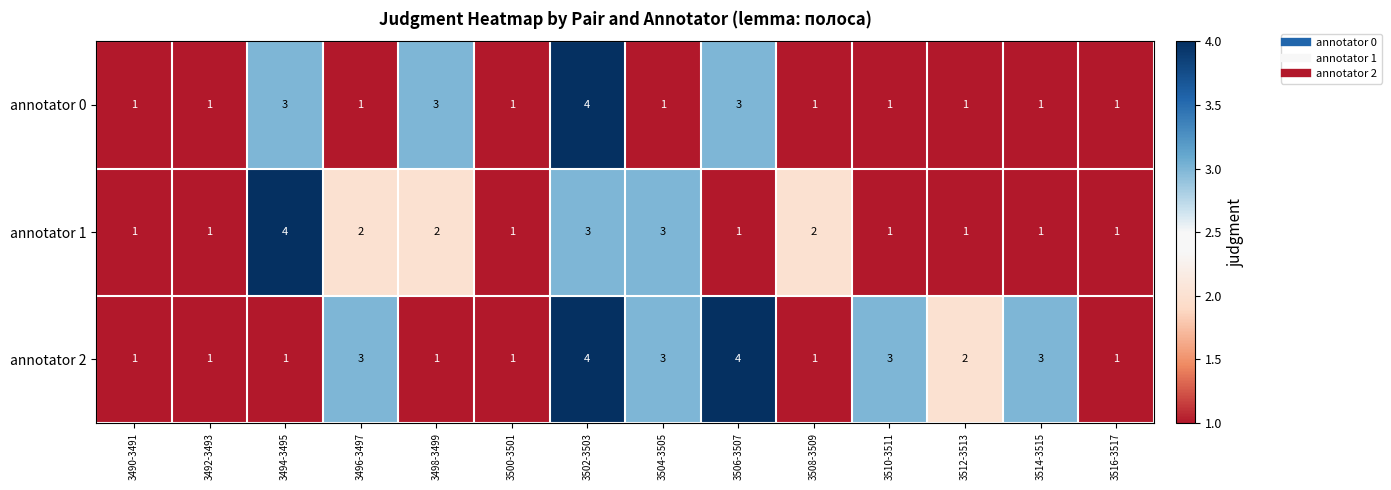

How many annotator 1 values are between 1 and 2?

11